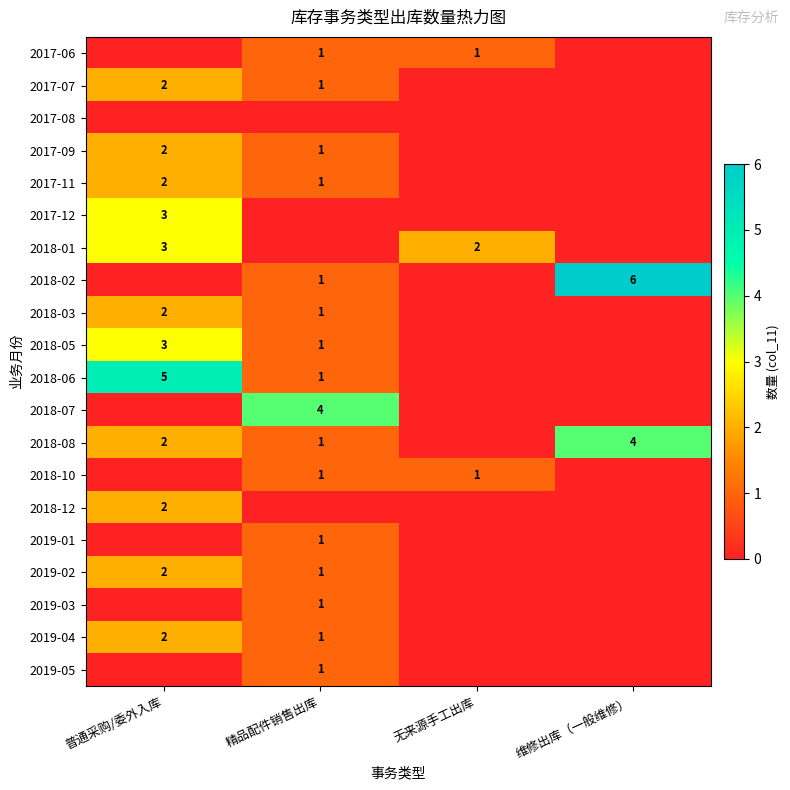

True or false: 2018-07 has a value of 5 at 精品配件销售出库.

False